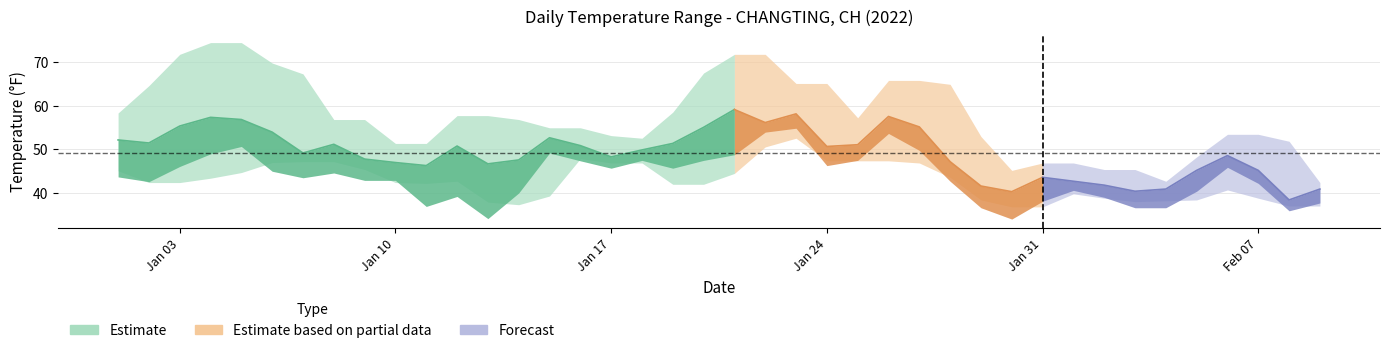

Which has a higher value, 2022-01-22 or 2022-02-03?

2022-01-22